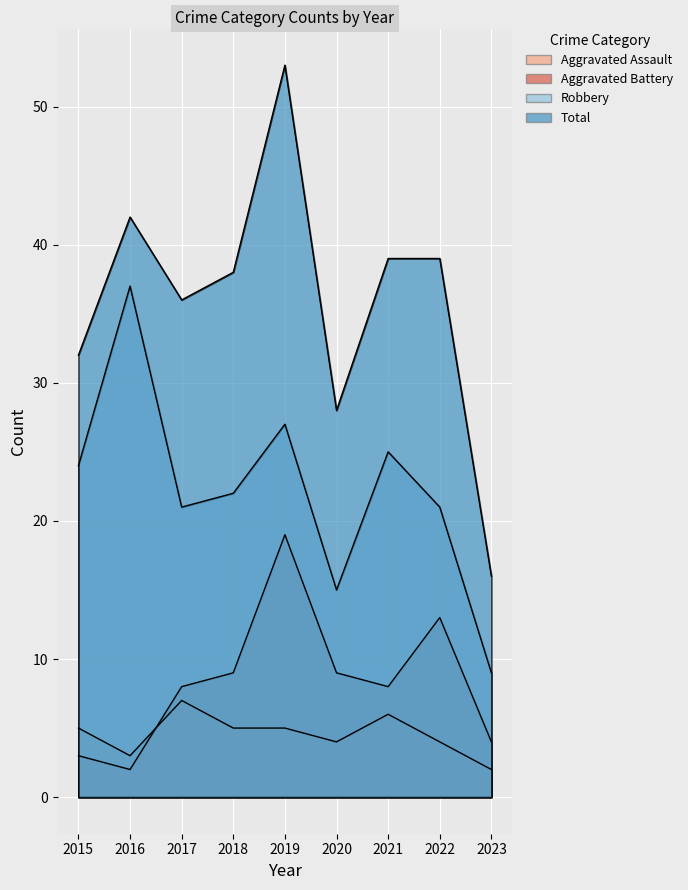

At which label does Robbery reach its peak?

2016